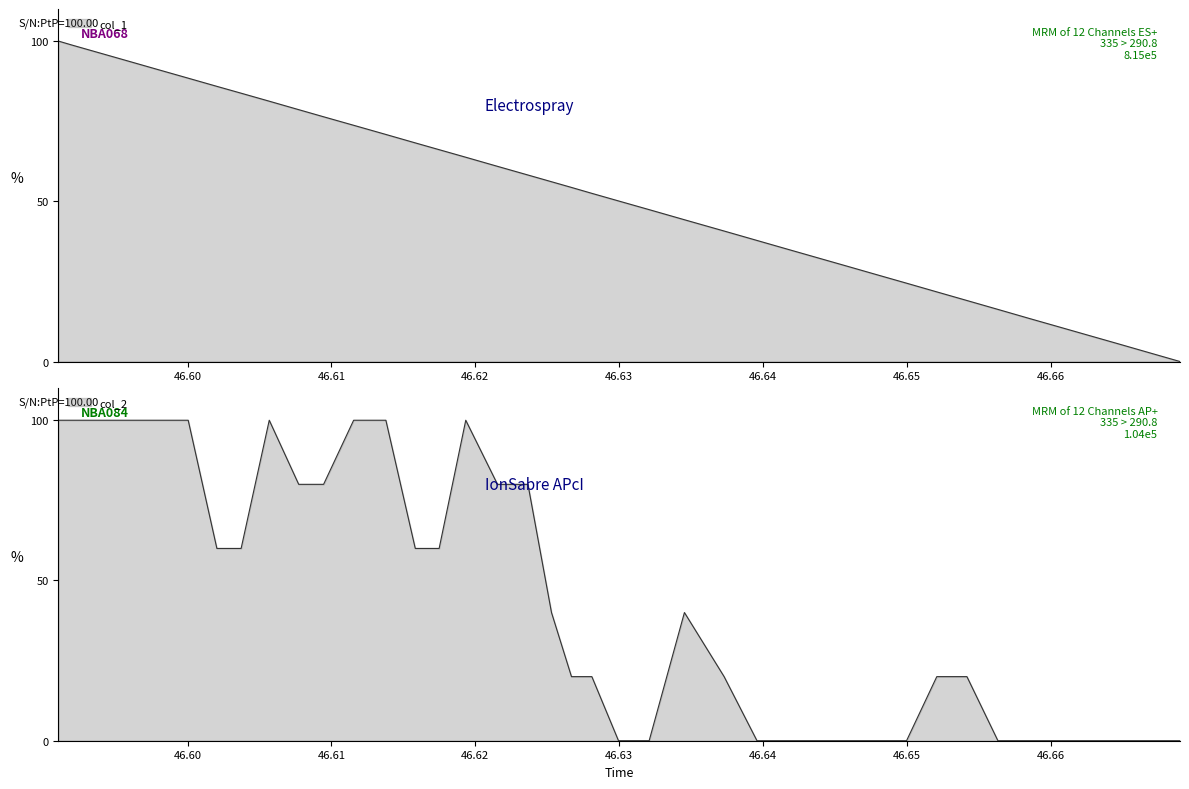

Which series has the widest spread of values?

x